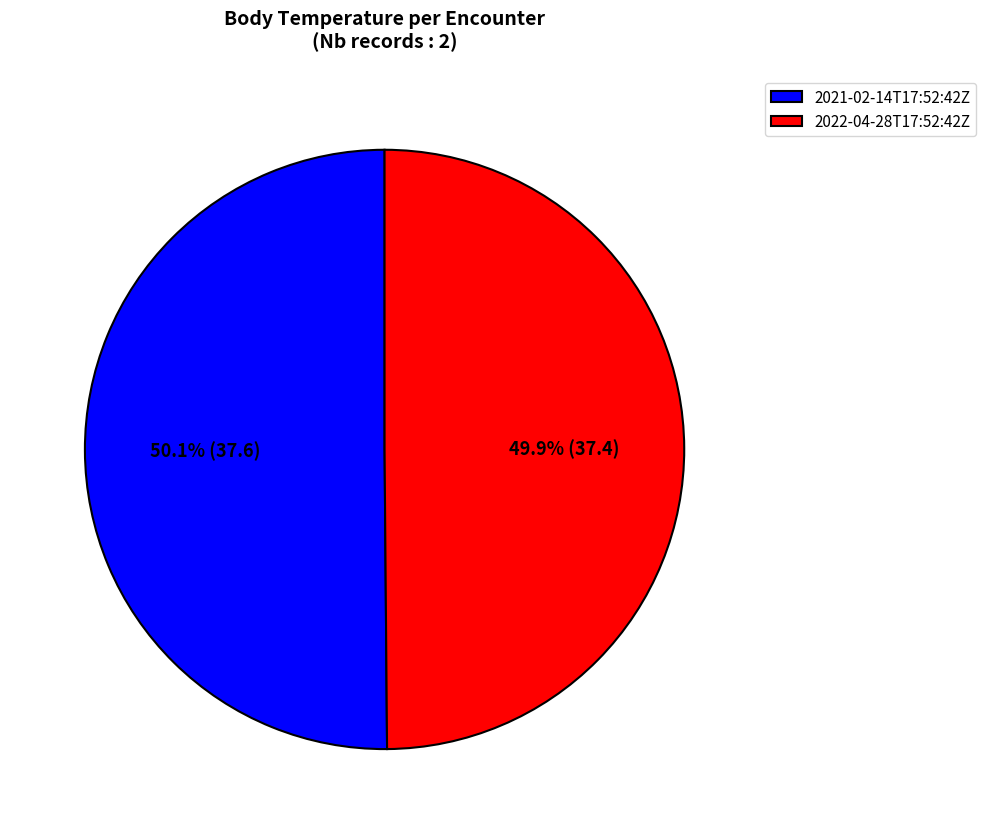

What is the ratio of the value at 2022-04-28T17:52:42Z to the value at 2021-02-14T17:52:42Z?

1.0